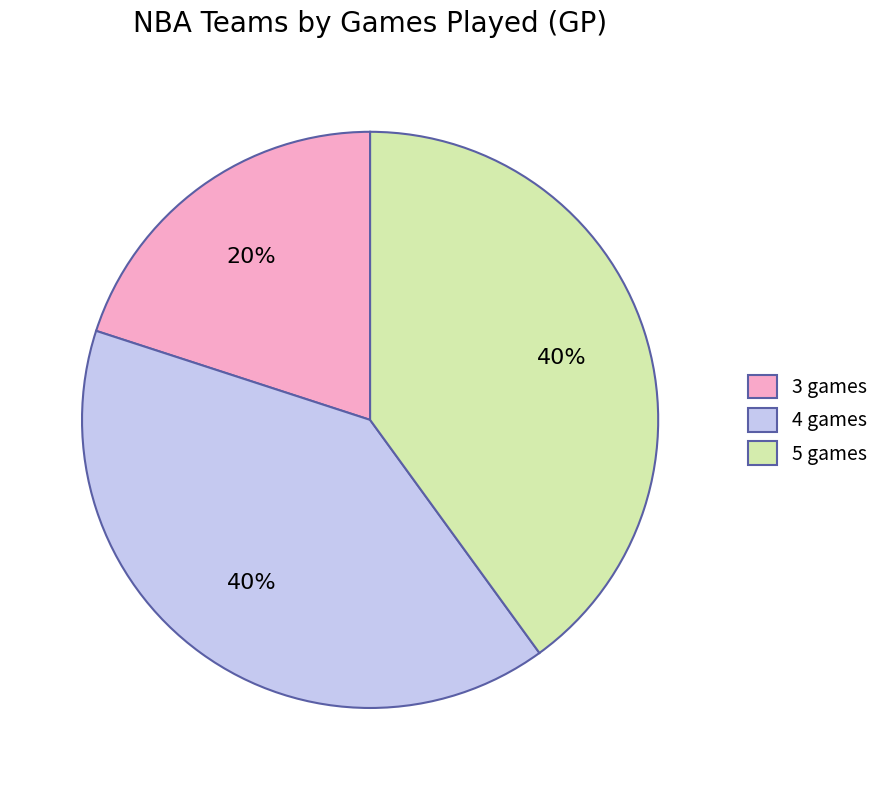

True or false: 3 games accounts for 8% of the total.

False